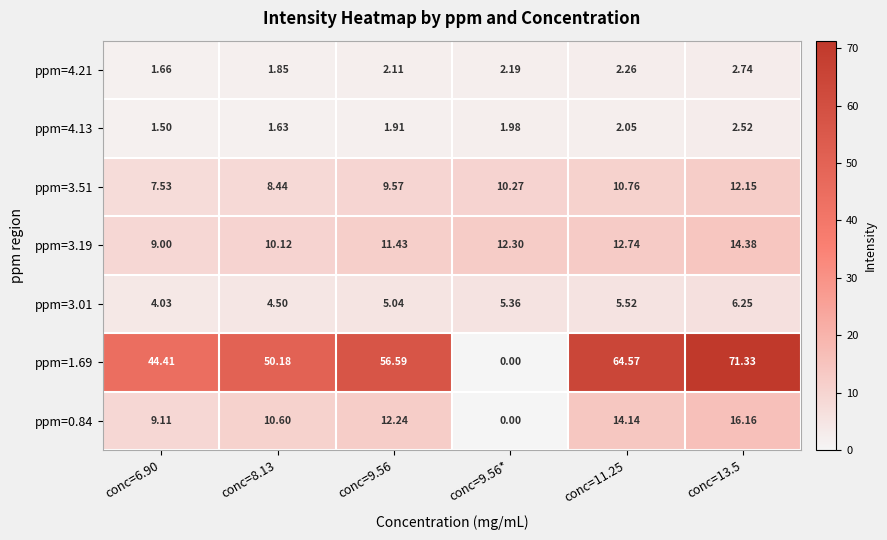

Which series has the widest spread of values?

ppm=1.69